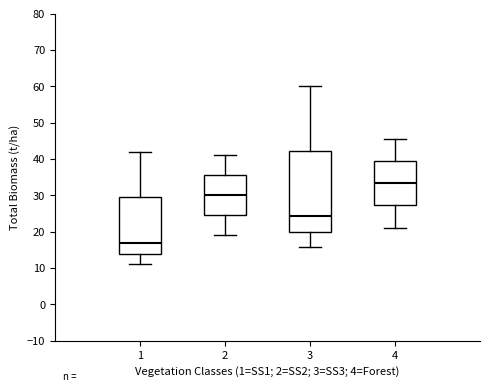

Which box has the lowest median line?

1